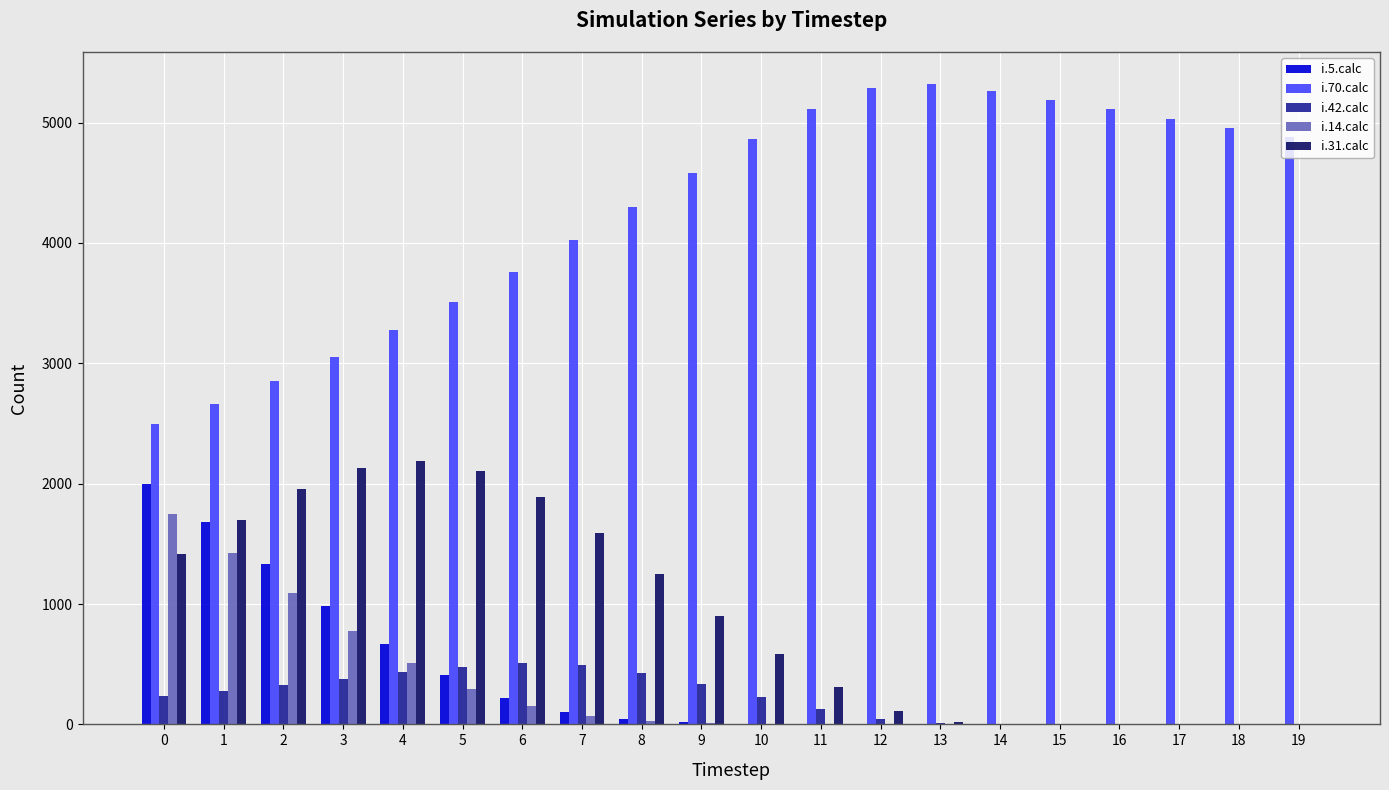

Which series has the largest total across all categories?

i.70.calc